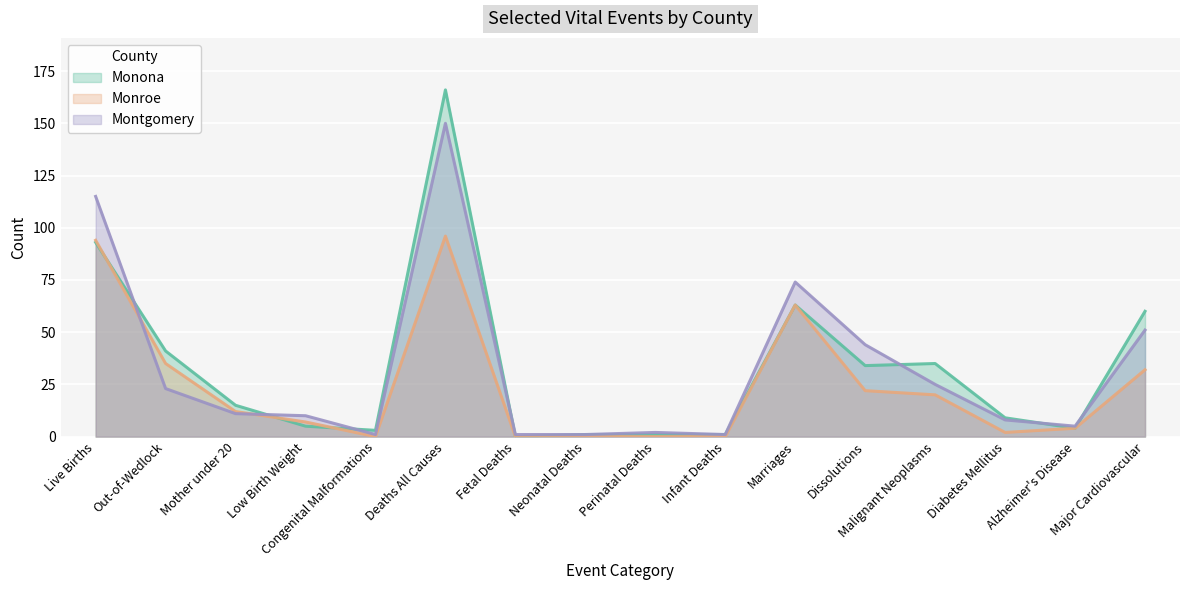

What is the difference between the maximum and minimum values in the Montgomery series?

149